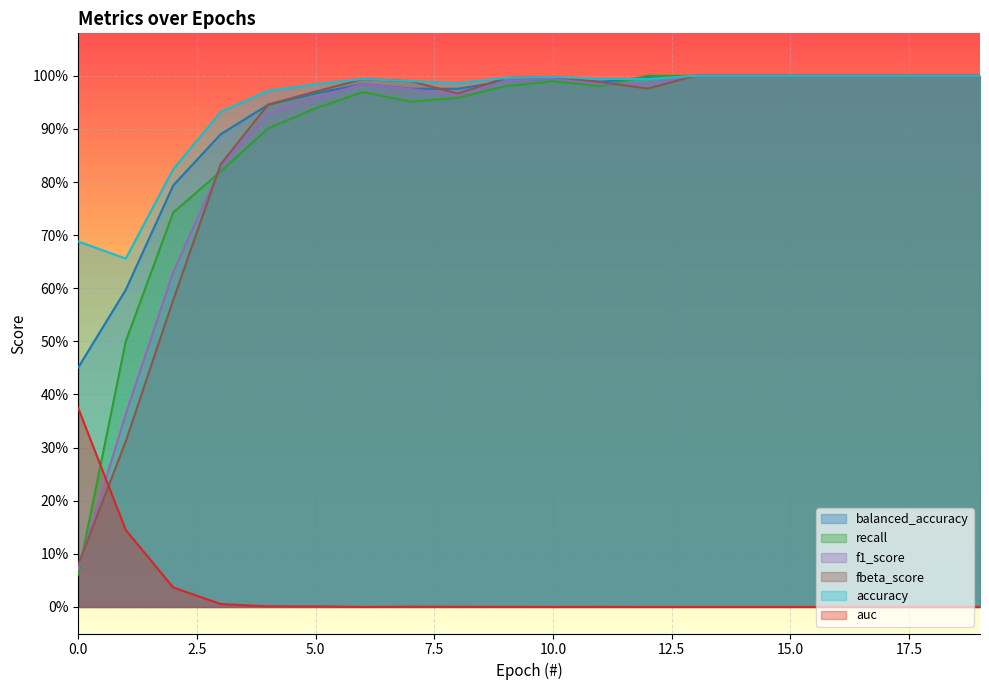

What are all the series names shown in the legend?

balanced_accuracy, recall, f1_score, fbeta_score, accuracy, auc